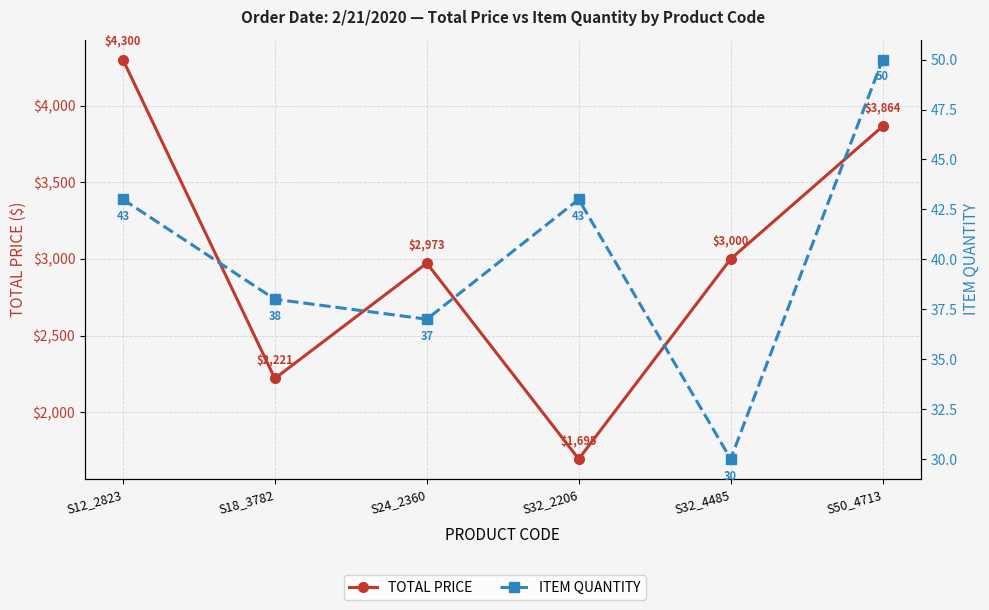

What is the difference between the second highest and second lowest values in the TOTAL PRICE series?

1643.8